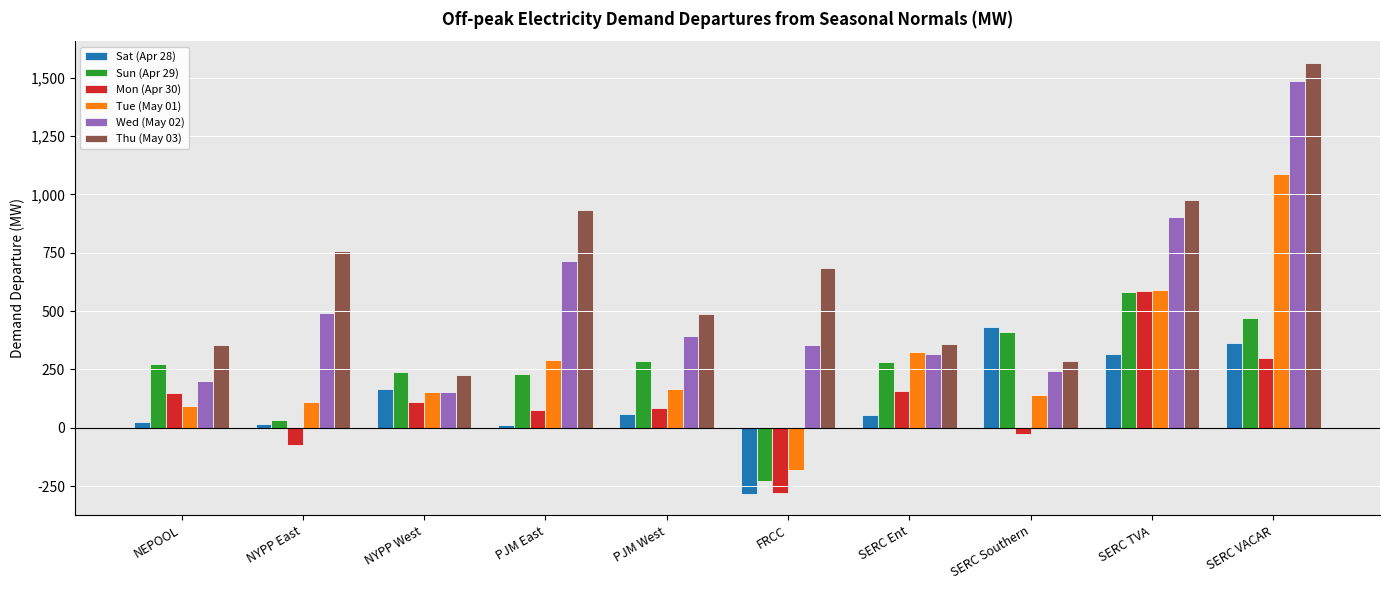

What is the difference between the highest and lowest values at SERC TVA?

656.8